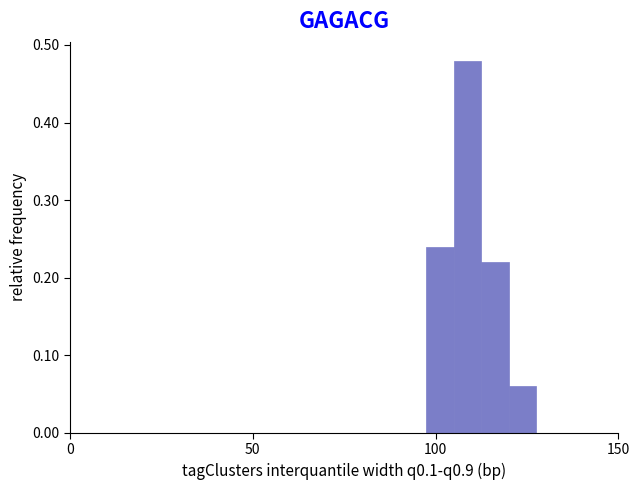

Read against the x-axis, roughly where is the centre of the tallest bar?

110